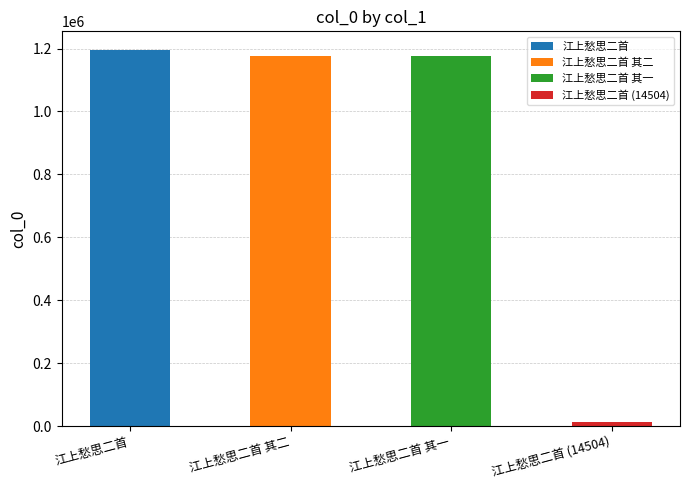

At which label does the data first exceed 1177010?

江上愁思二首